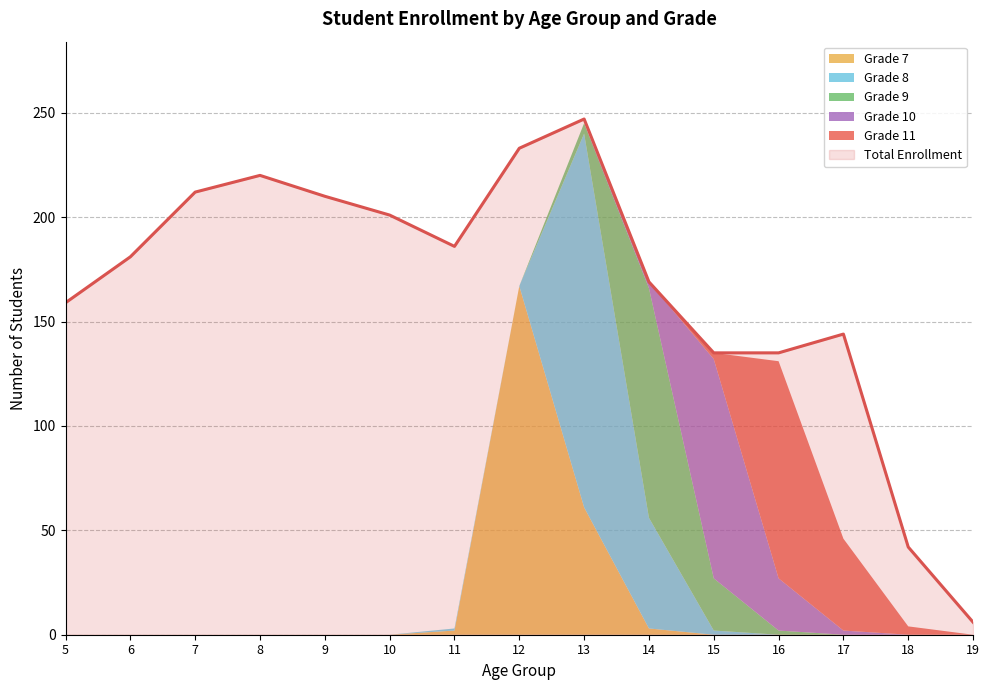

List the series in order of their peak value, highest first.

Total Enrollment, Grade 8, Grade 7, Grade 9, Grade 10, Grade 11